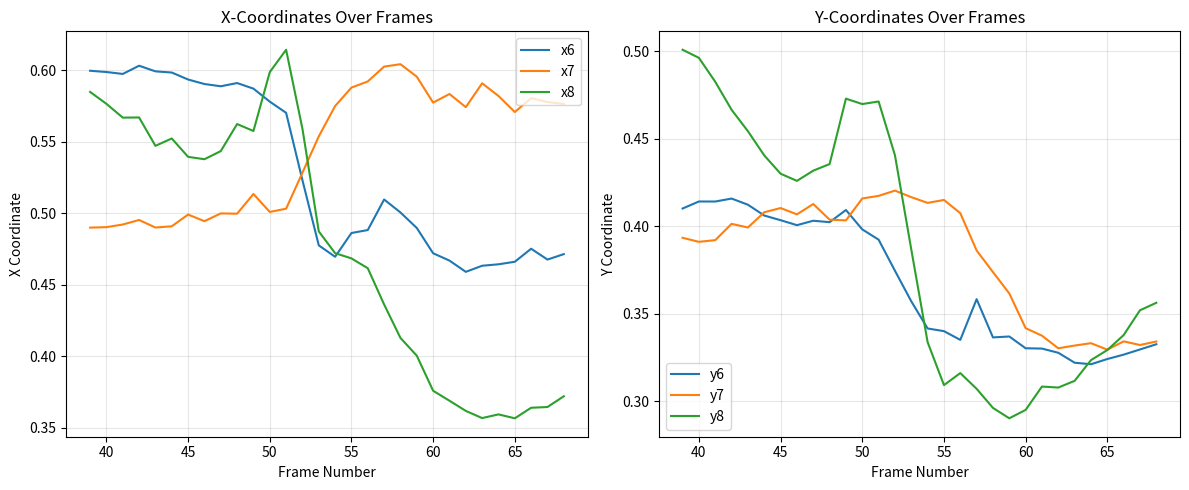

True or false: x8 and x7 intersect in this chart.

True